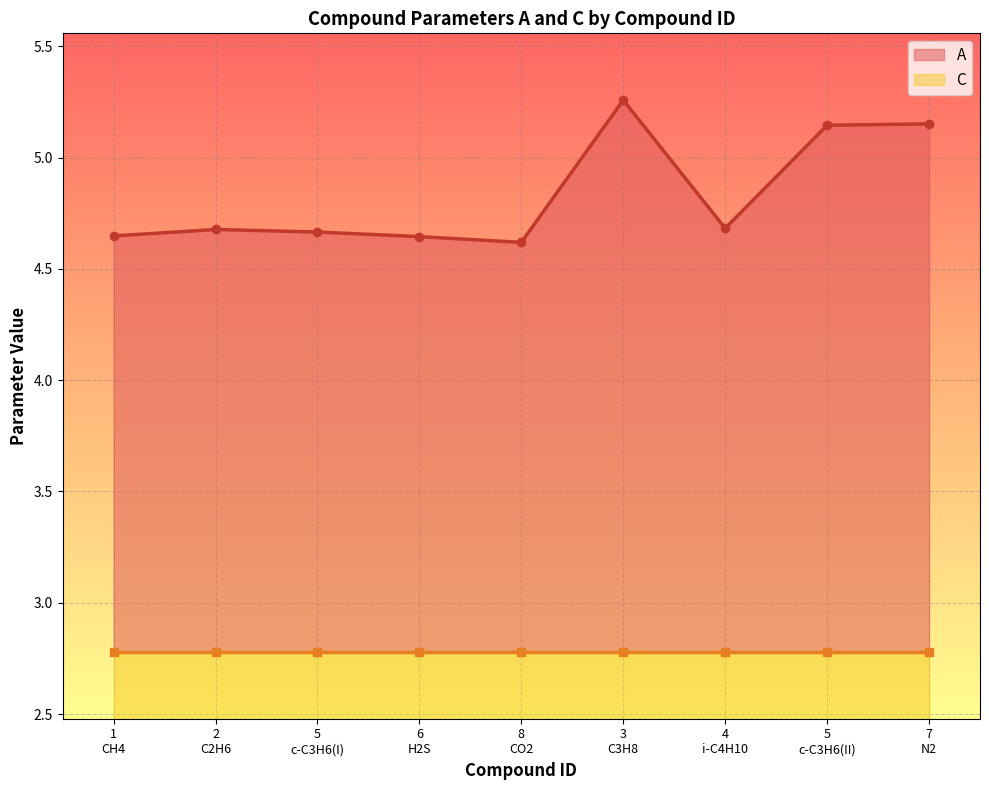

List the labels in order of value, smallest first.

8
CO2, 6
H2S, 1
CH4, 5
c-C3H6(I), 2
C2H6, 4
i-C4H10, 5
c-C3H6(II), 7
N2, 3
C3H8